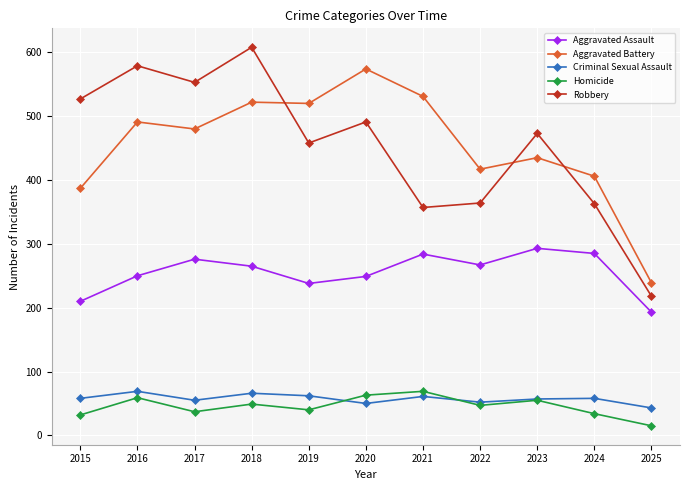

At how many categories does at least one series exceed 302?

10